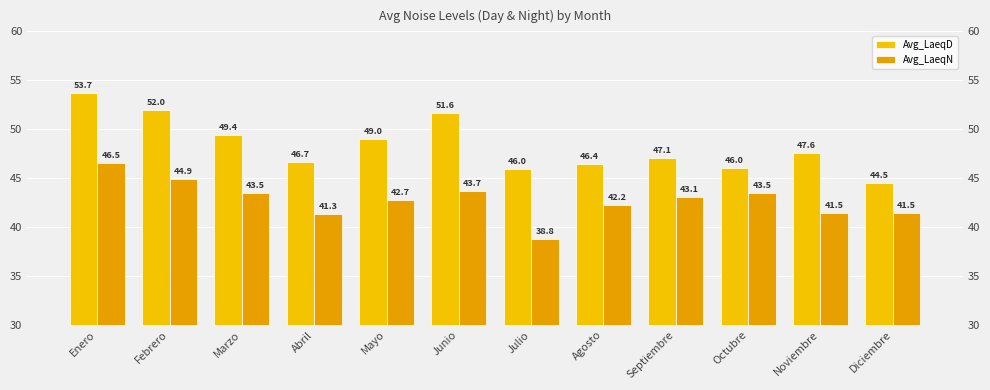

At which label does Avg_LaeqD reach its minimum?

Diciembre